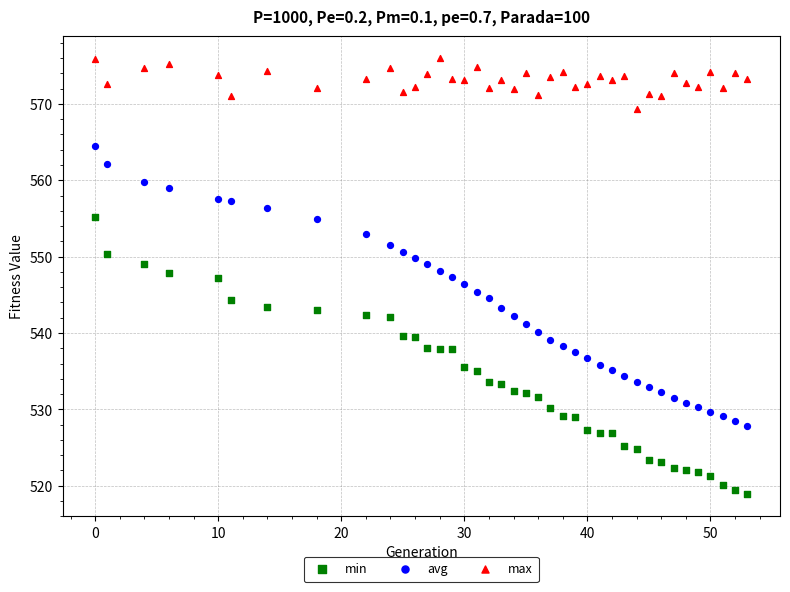

Across all data points, what is the range of Y values (max minus min)?

57.2